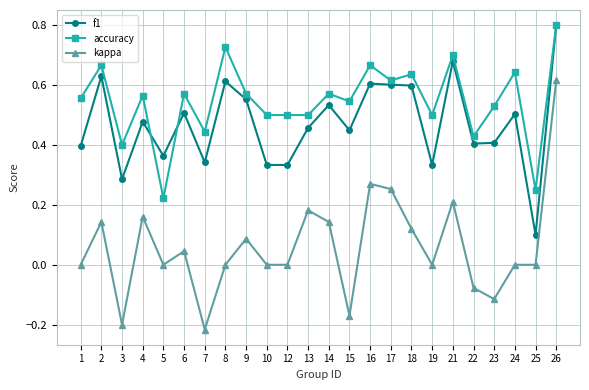

Which series has the largest range (max minus min)?

kappa